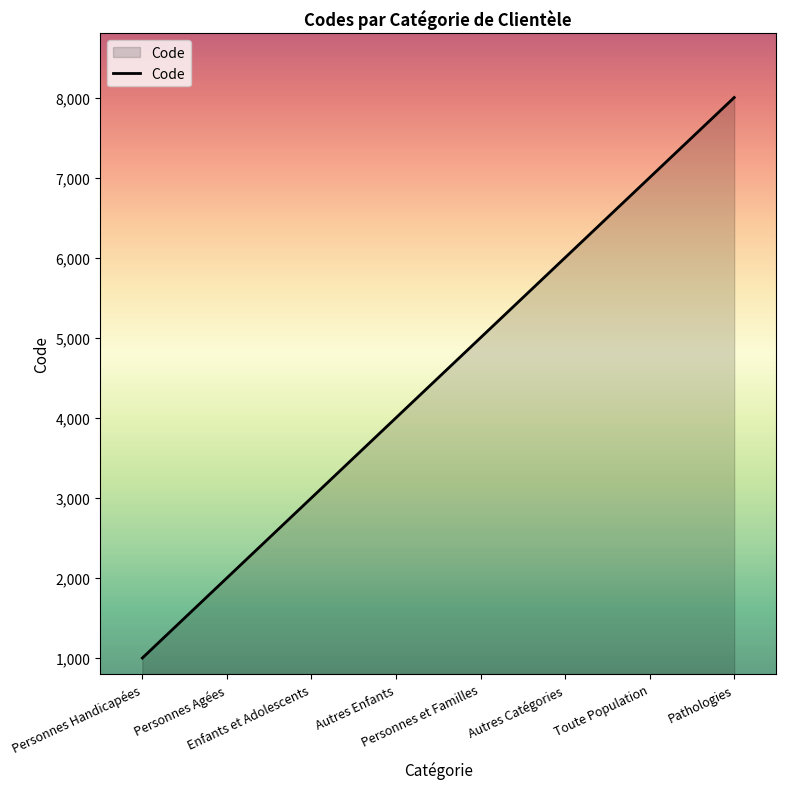

The chart shows a value of 1000 at Personnes Handicapées. True or false?

True